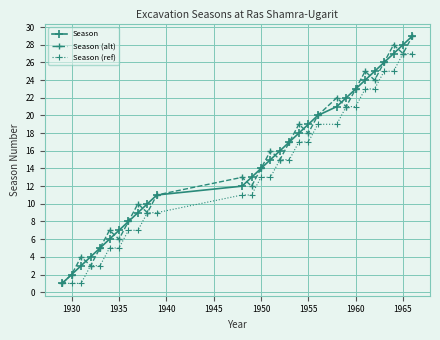

How many interior local valleys does the Season (alt) series have?

9